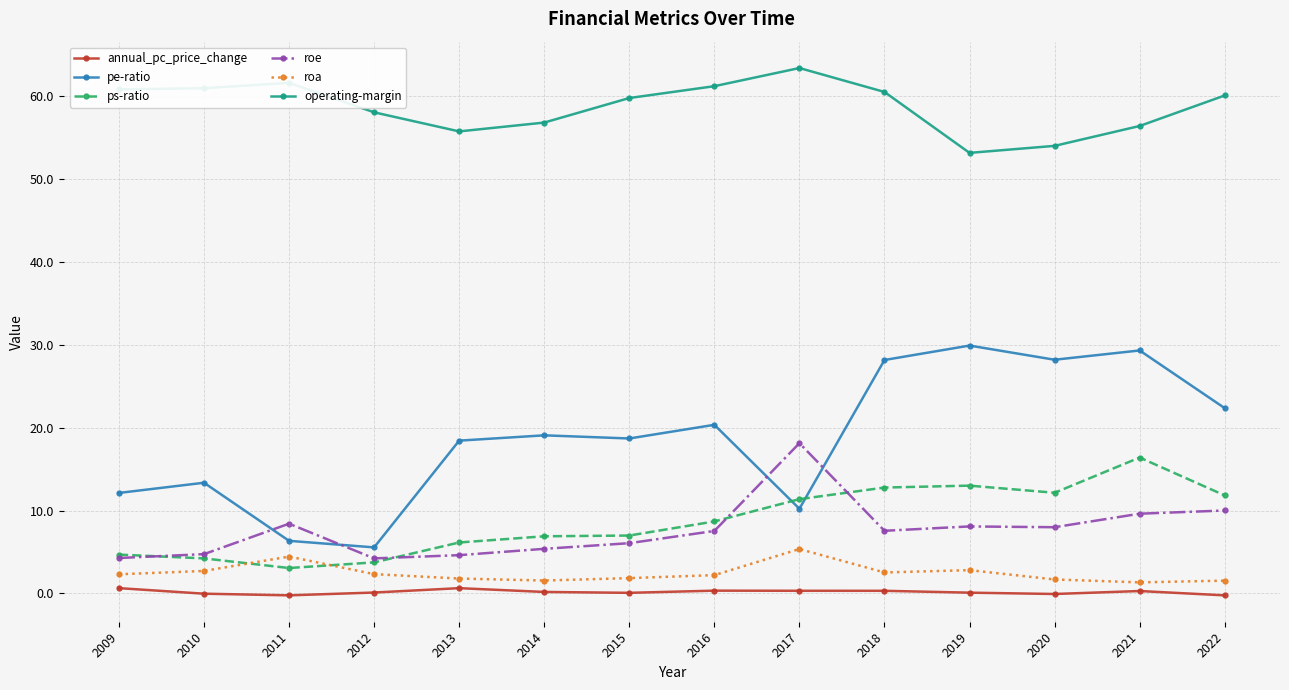

Which category has the lowest value in the pe-ratio series?

2012